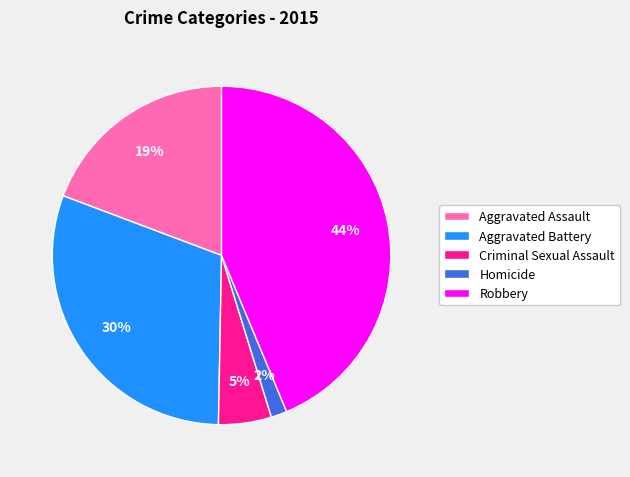

Which slice is the largest?

Robbery